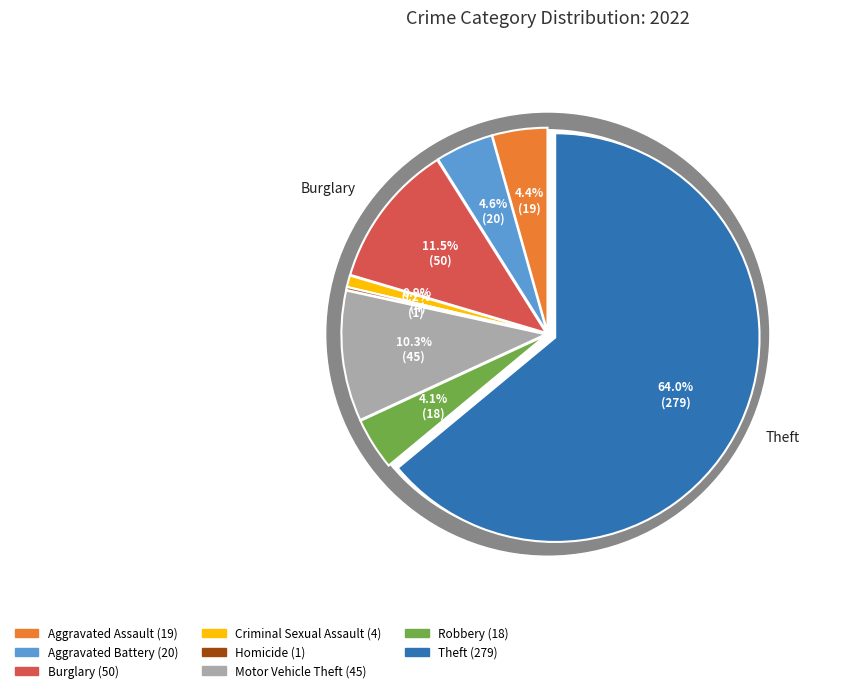

How much of the chart is everything except Burglary?

88.5%